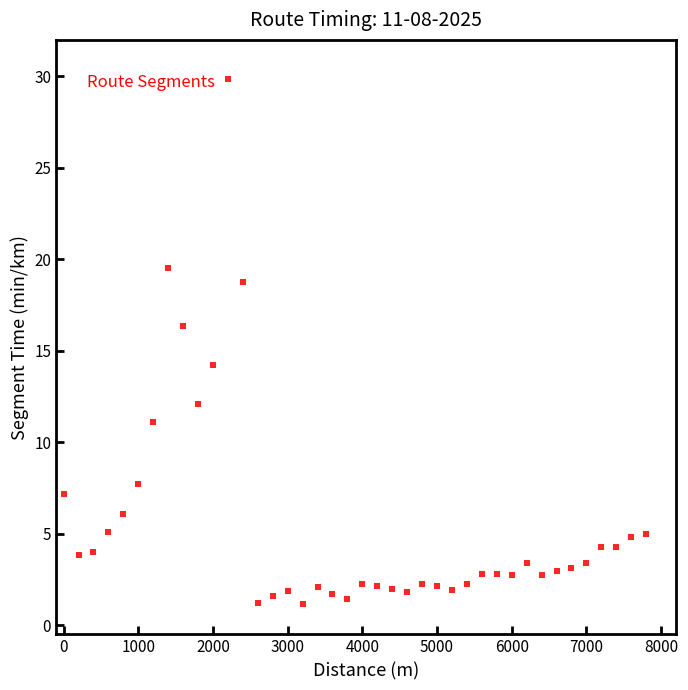

What Y value in the scatter plot is closest to 15?

14.2